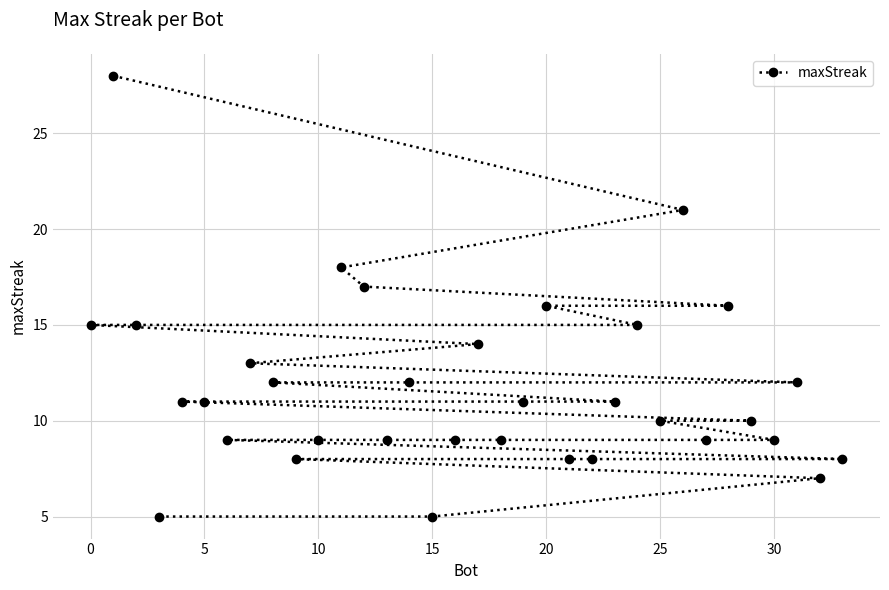

Reading left to right, extract all data points from this chart.

15	28	15	5	11	11	9	13	12	8	9	18	17	9	12	5	9	14	9	11	16	8	8	11	15	10	21	9	16	10	9	12	7	8